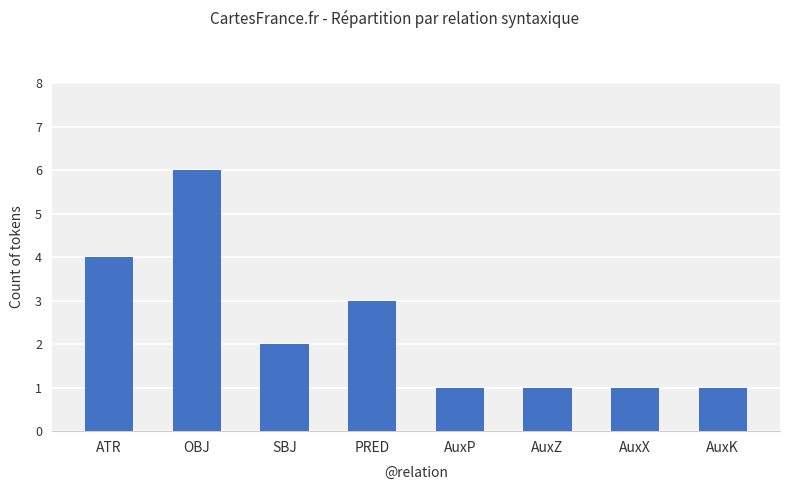

What is the label of the 7th bar from the right?

OBJ